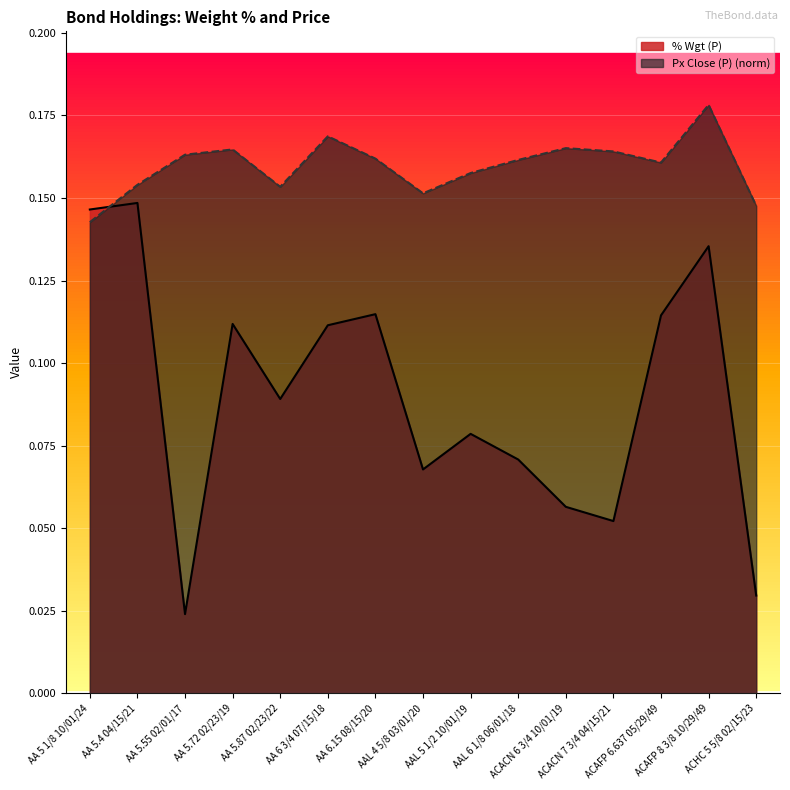

What is the total value across all series at AA 5.55 02/01/17?

0.2